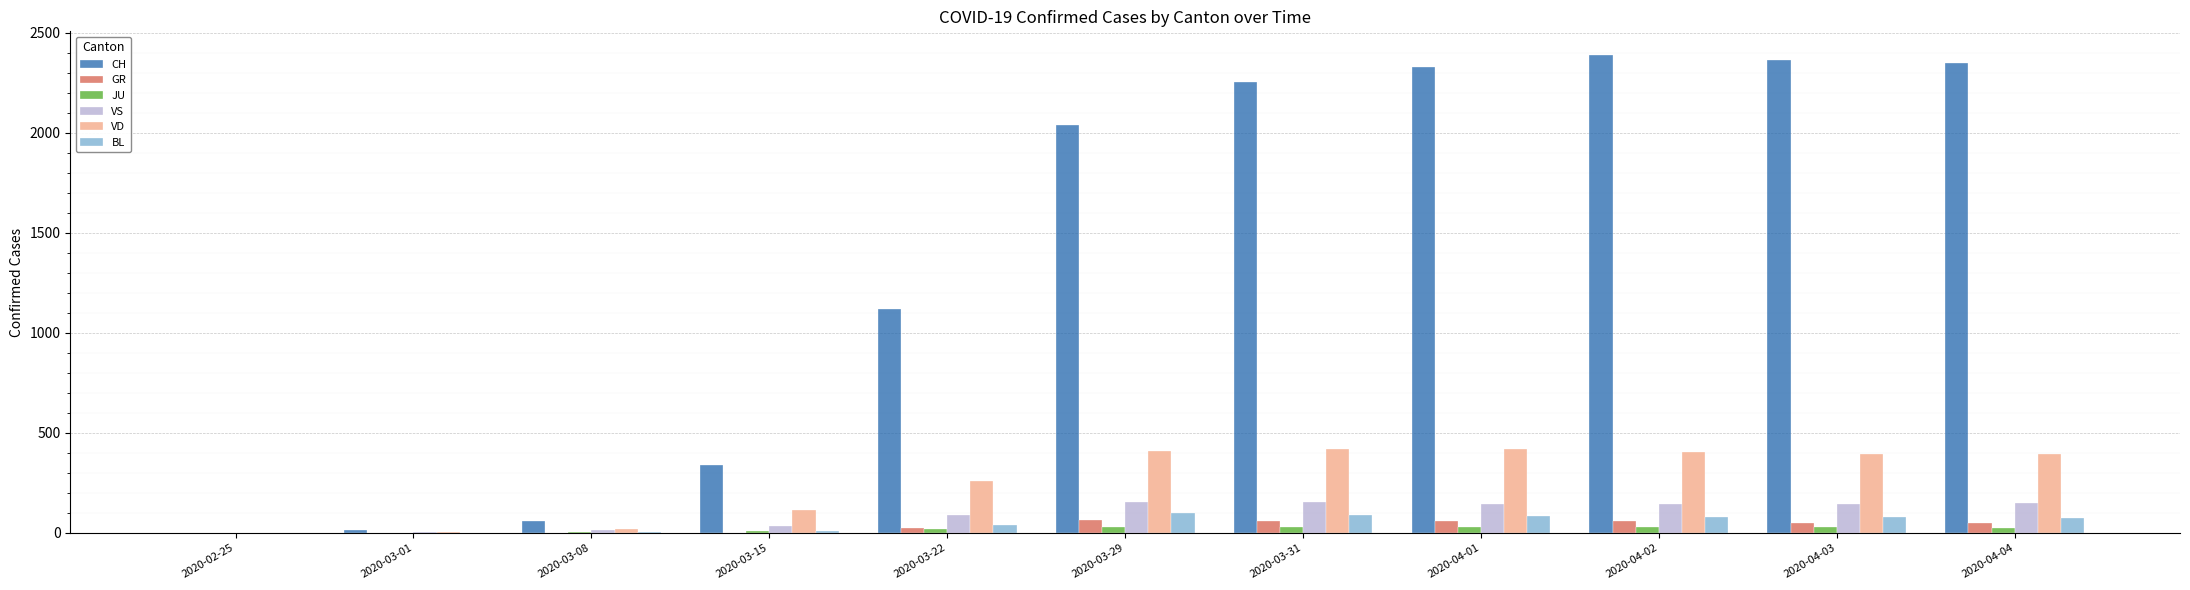

What is the greatest value displayed?

2387